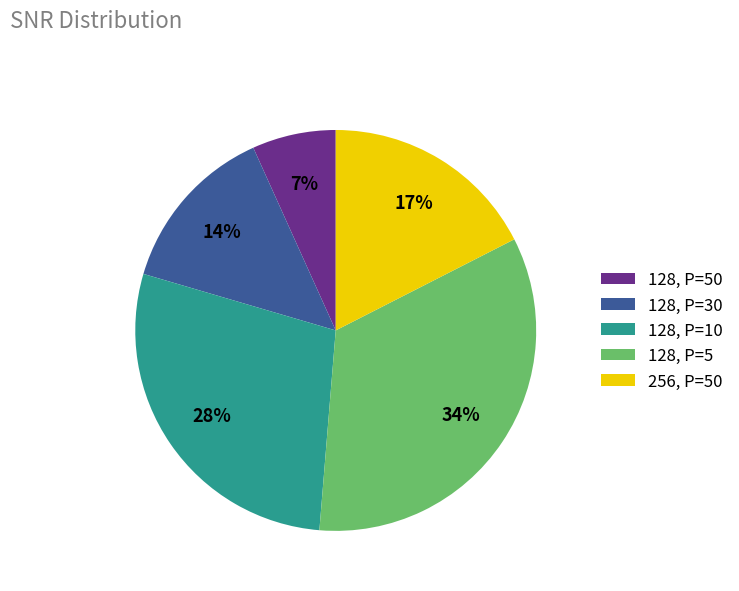

What percentage is the 128, P=5 slice, to the nearest percent?

34%